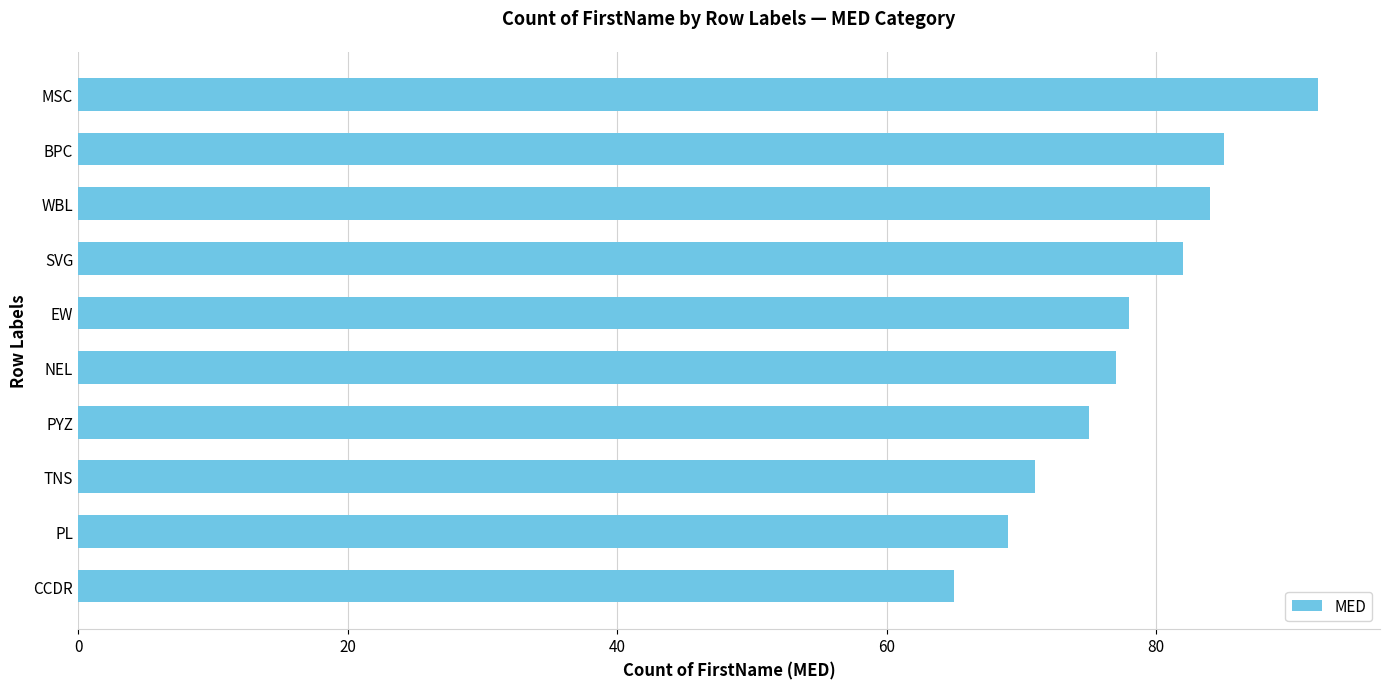

List the labels in order of value, largest first.

MSC, BPC, WBL, SVG, EW, NEL, PYZ, TNS, PL, CCDR